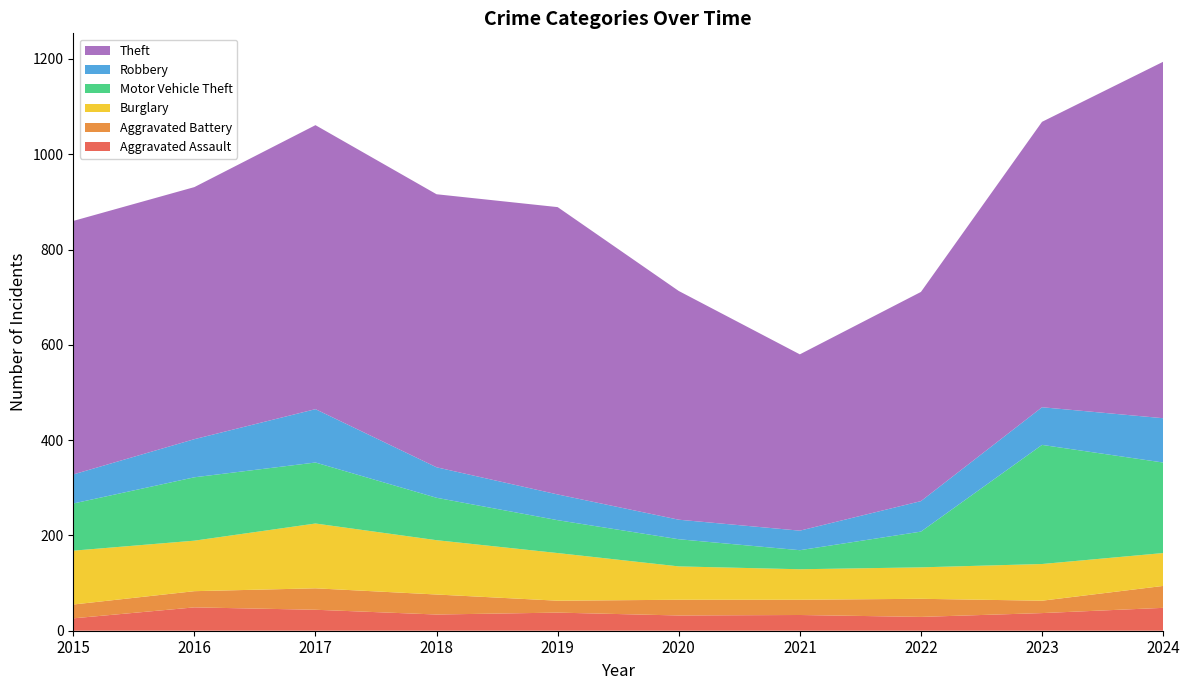

Reading left to right, extract all data points from this chart.

Aggravated Assault: 26	49	44	34	38	32	33	29	37	48
Aggravated Battery: 29	34	45	42	25	33	32	38	26	46
Burglary: 113	106	136	114	100	70	64	66	77	69
Motor Vehicle Theft: 99	133	128	89	69	57	40	75	250	190
Robbery: 61	80	112	64	54	41	41	64	79	93
Theft: 532	529	596	573	603	480	370	439	599	748